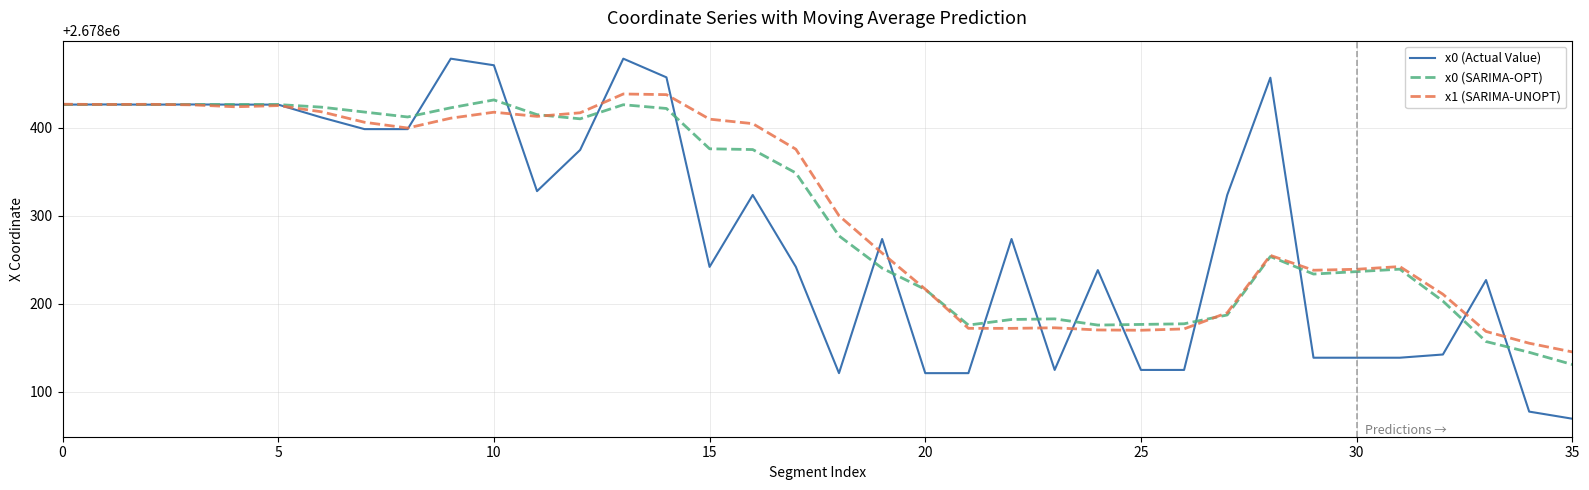

What is the difference between the maximum and minimum values in the x0 (SARIMA-OPT) series?

300.9